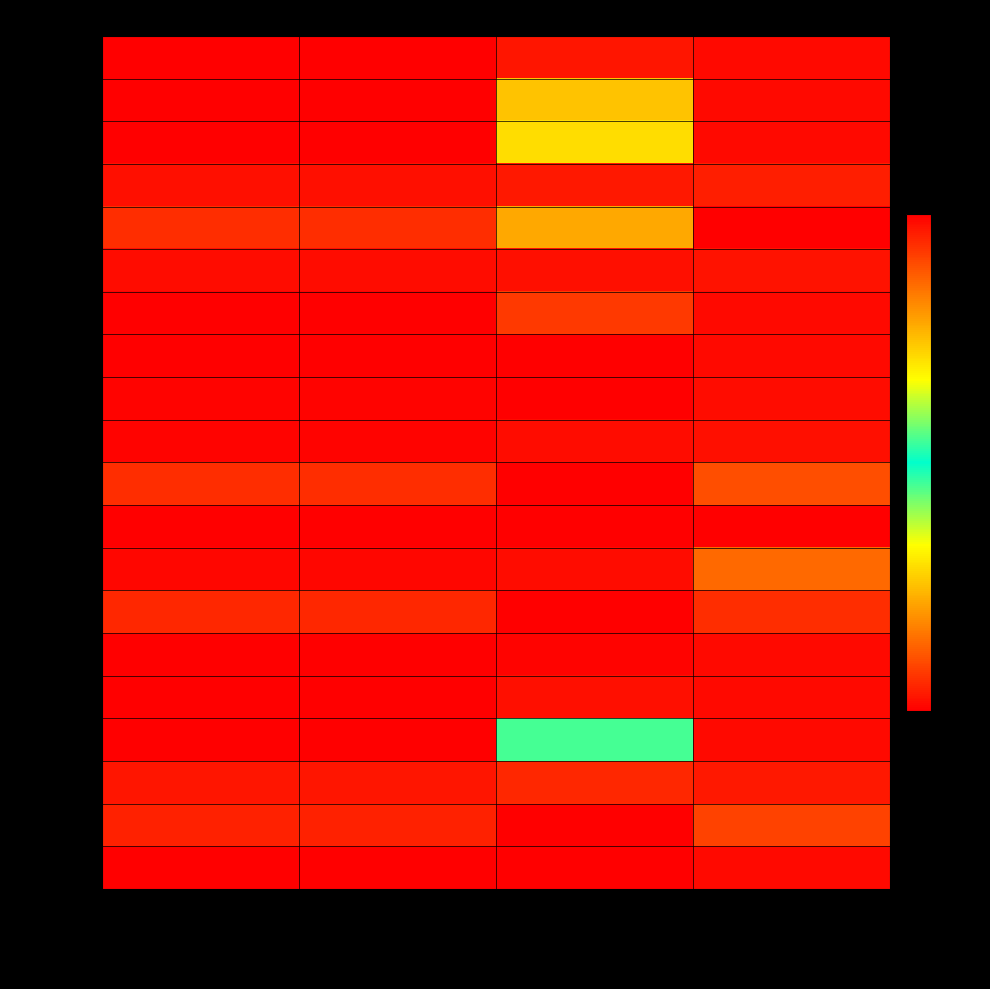

List the series in order of their peak value, lowest first.

Nebraska, New Hampshire, Nevada, Utah, Oregon, North Carolina, Wisconsin, Washington, Arizona, Colorado, Georgia, Texas, Maryland, Florida, Rhode Island, Massachusetts, Illinois, California, New Jersey, New York